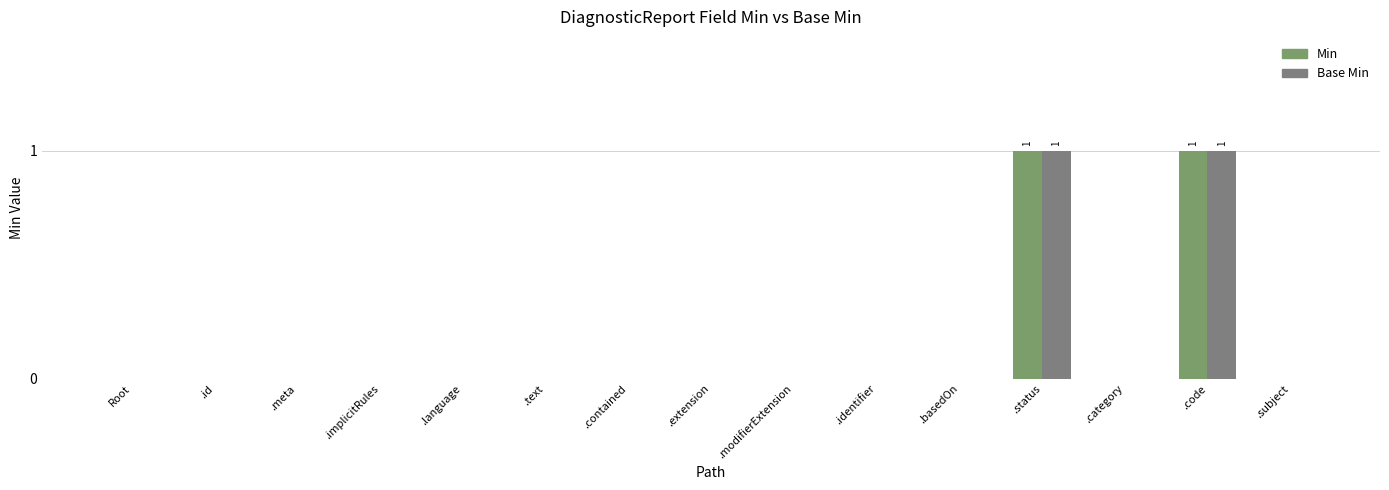

What are all the series names shown in the legend?

Min, Base Min